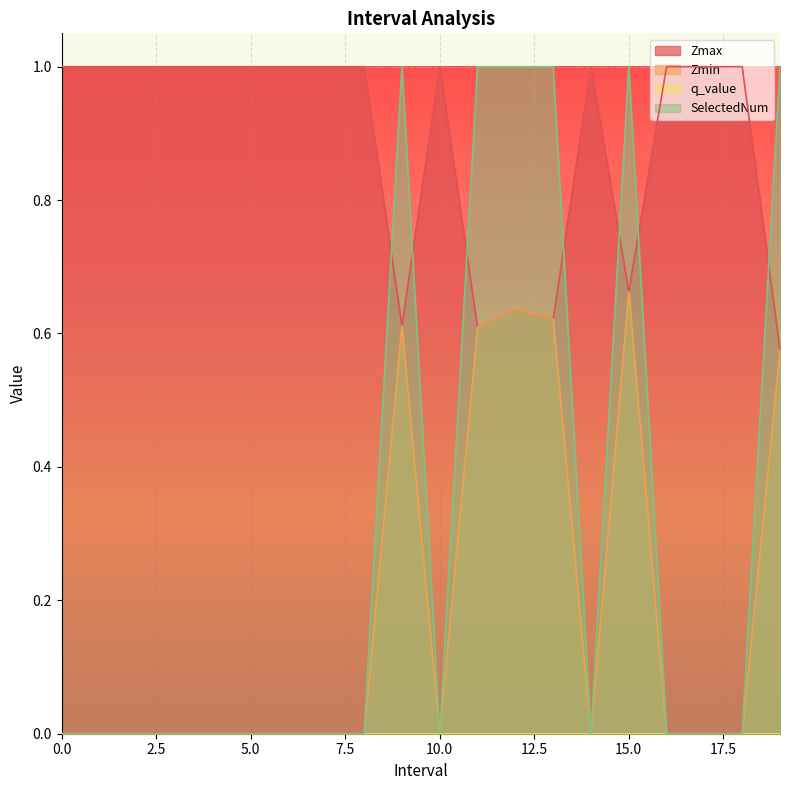

After their last crossing, which series has the higher values: Zmax or SelectedNum?

SelectedNum